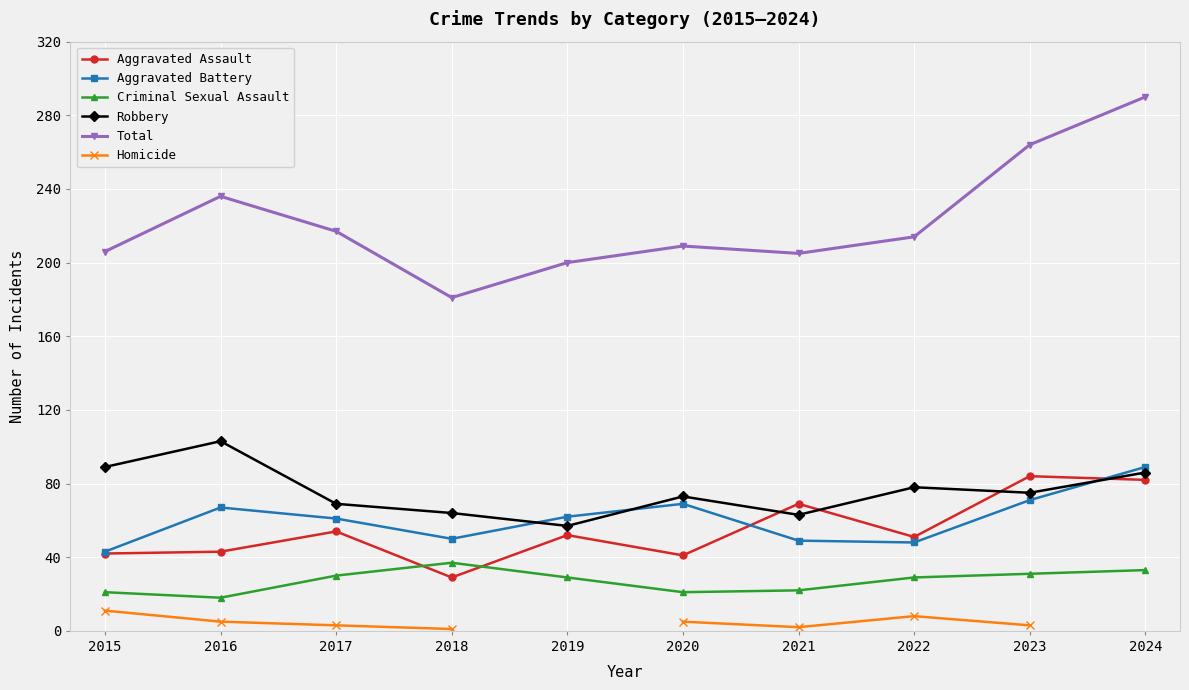

What is the maximum value for Total?

290